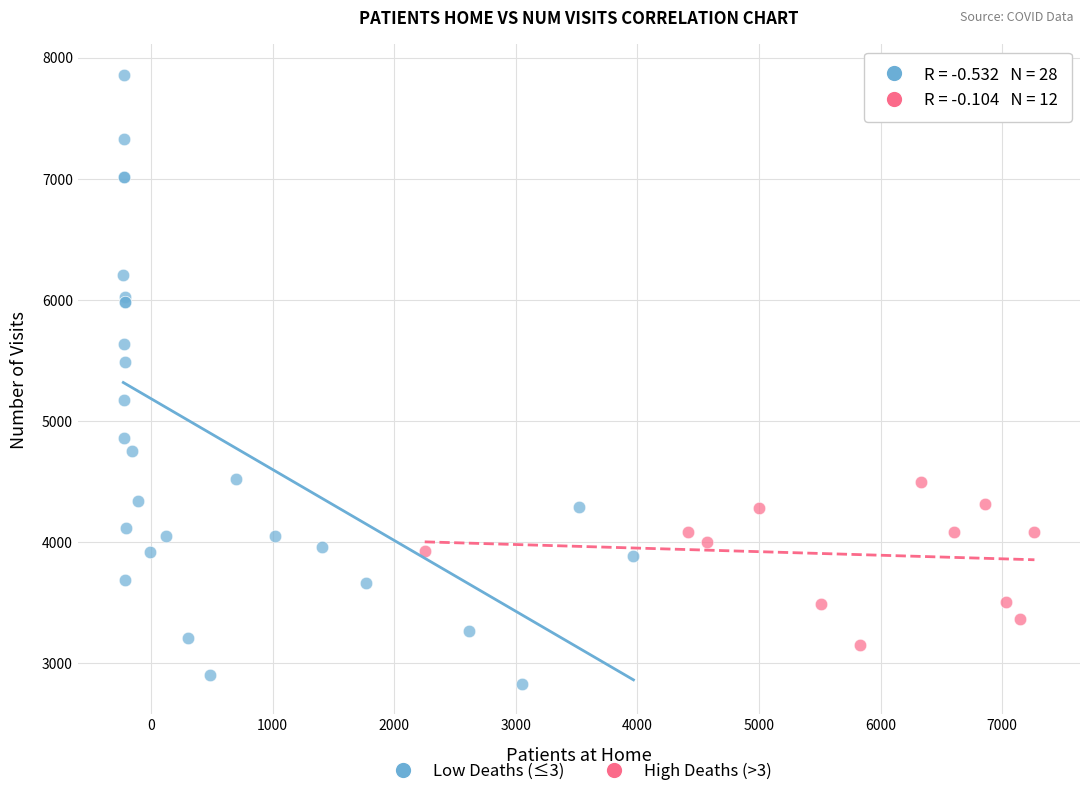

What are all the series names shown in the legend?

Low Deaths (≤3), High Deaths (>3)